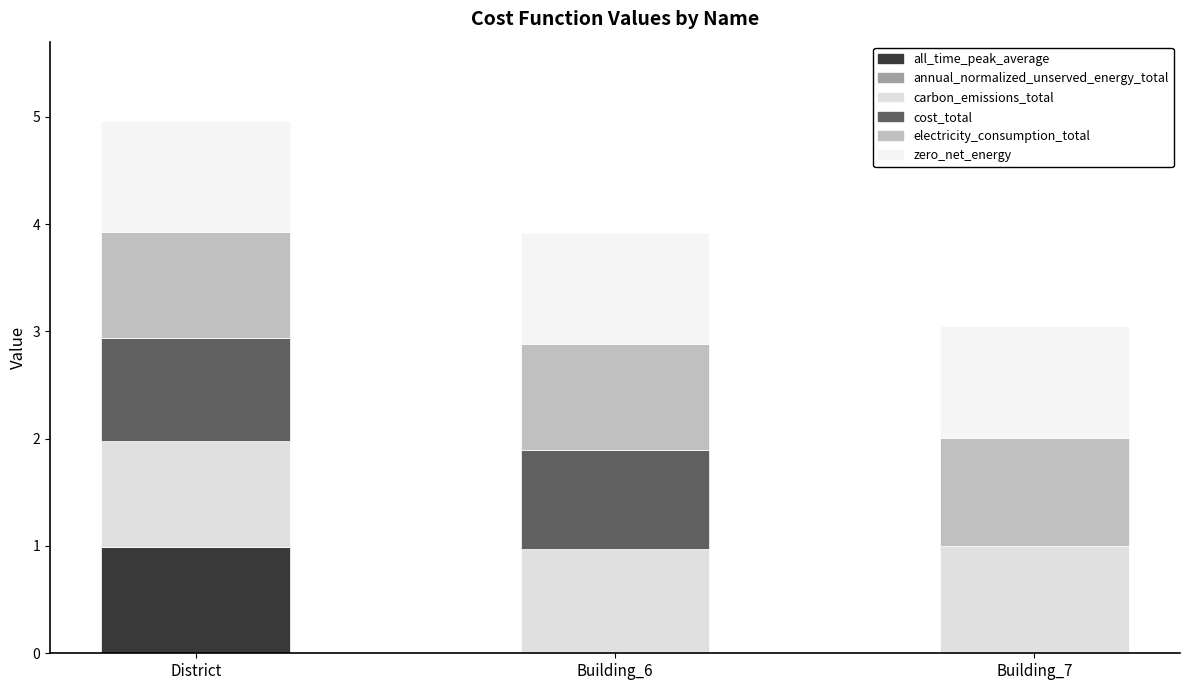

Does the chart contain stacked bars?

Yes